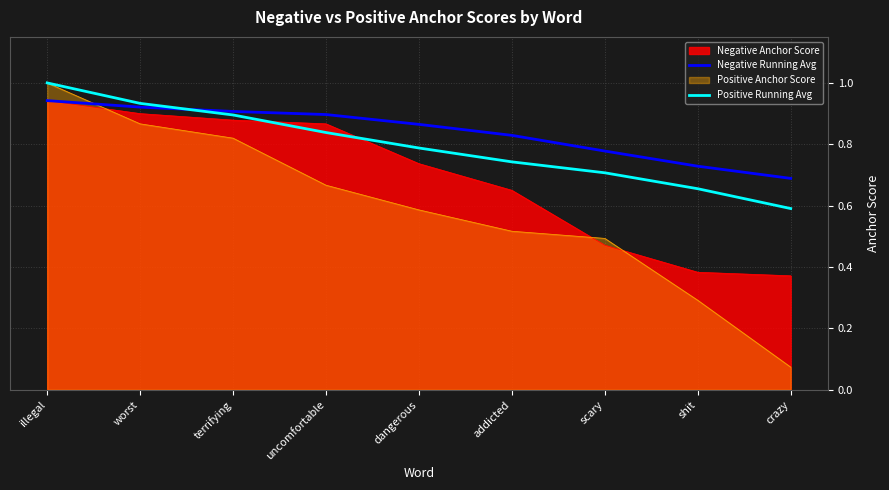

What position from the right is uncomfortable?

6